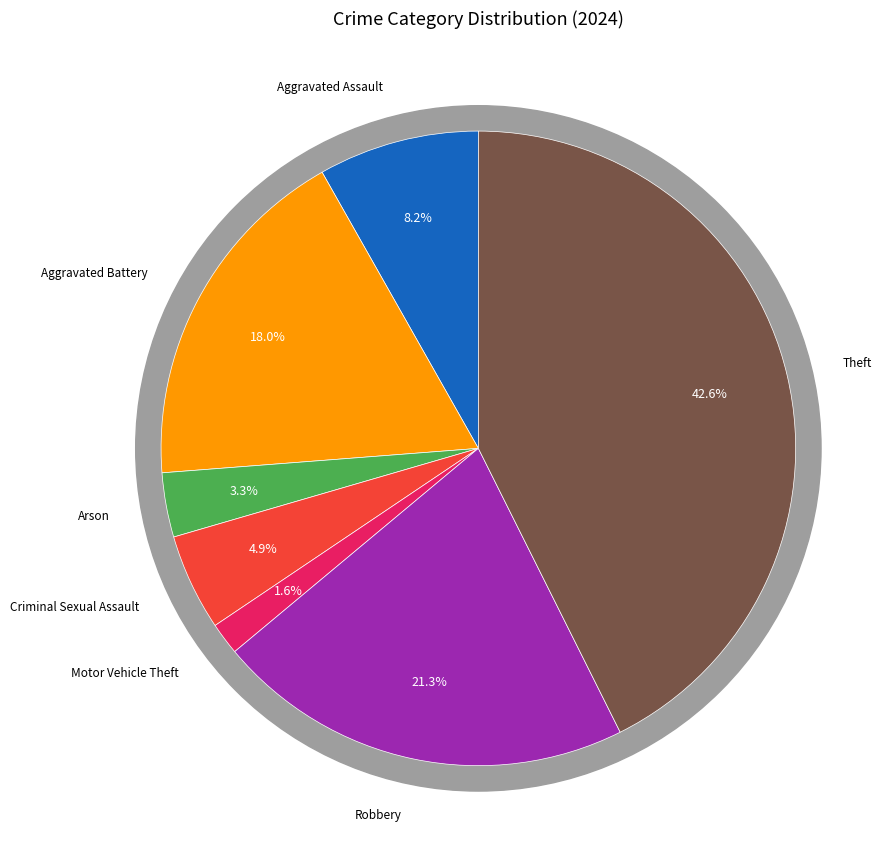

Is there a majority slice in this chart?

No